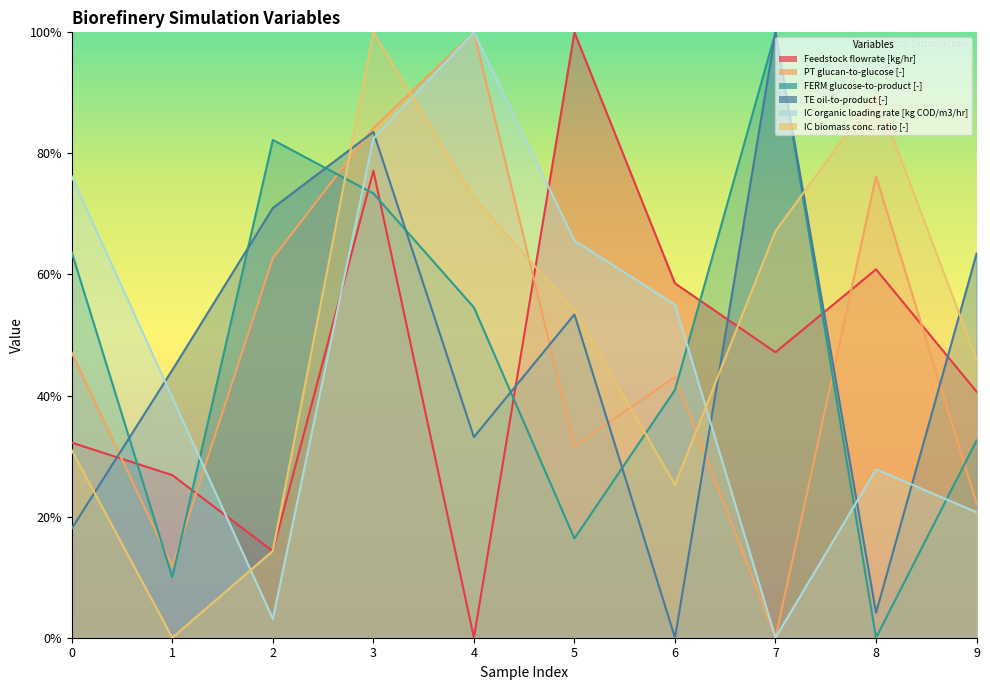

At which category is the sum across all series the highest?

3